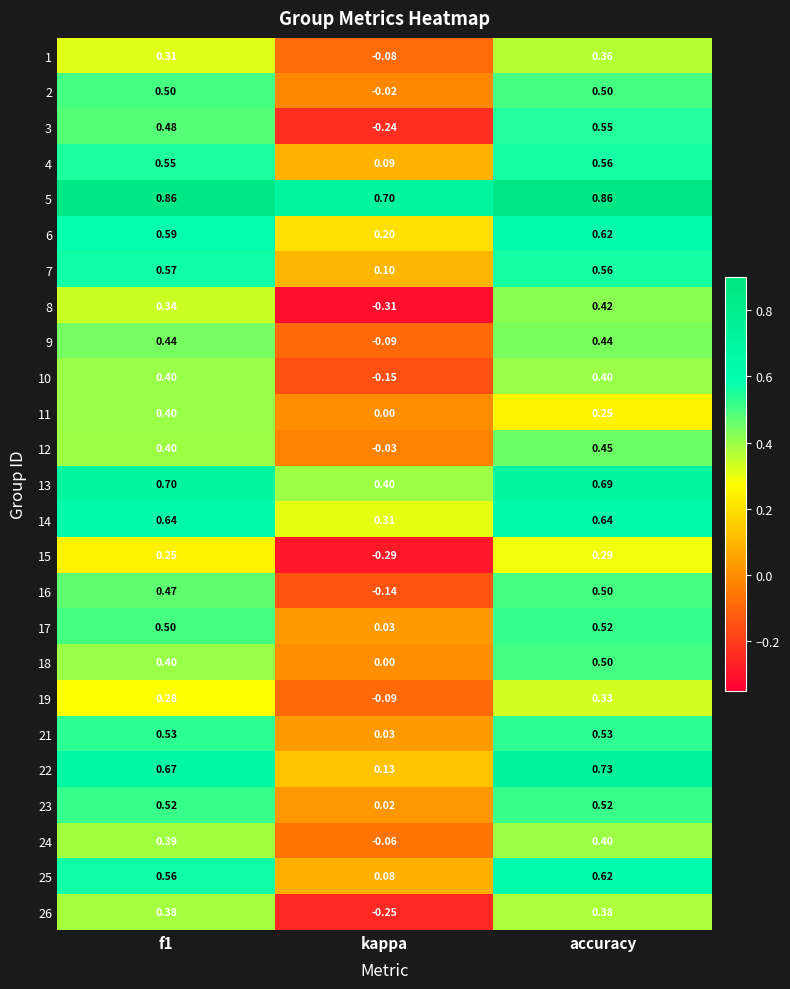

Is the value of 8 at kappa greater than the value of 6 at accuracy?

No